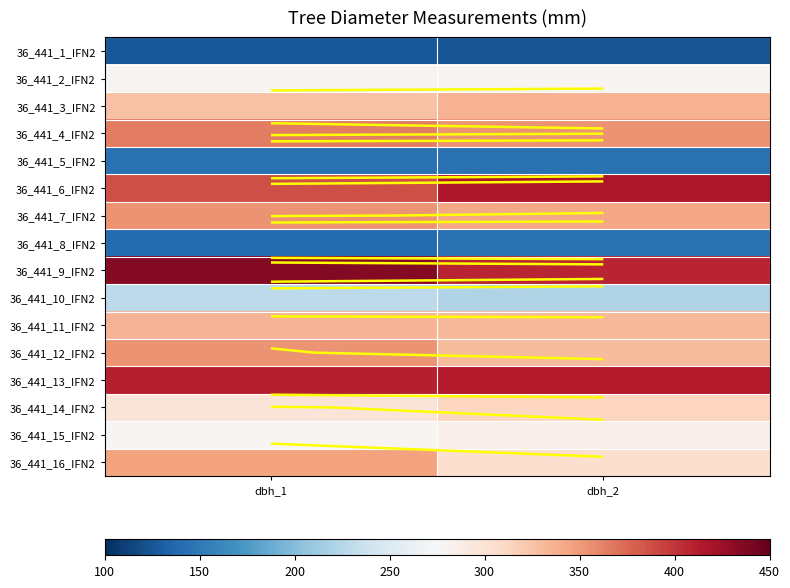

Is it true that 36_441_10_IFN2 equals 332 at dbh_1?

False